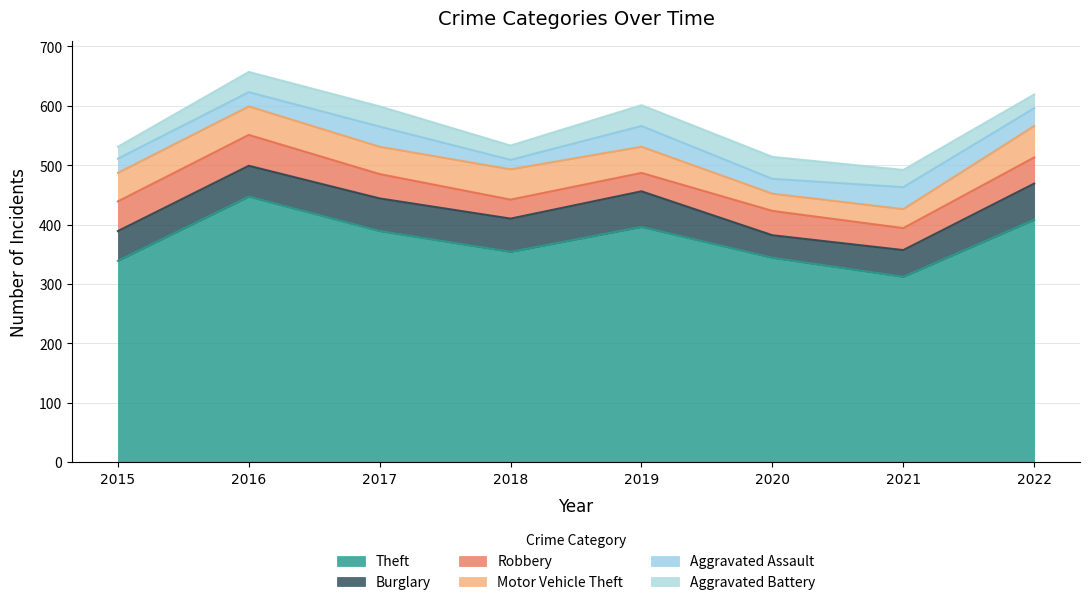

Reading right to left, extract all data points from this chart.

Theft: 2022=408	2021=312	2020=344	2019=396	2018=354	2017=389	2016=447	2015=339
Burglary: 2022=61	2021=45	2020=38	2019=60	2018=56	2017=55	2016=52	2015=50
Robbery: 2022=44	2021=37	2020=41	2019=31	2018=32	2017=41	2016=52	2015=50
Motor Vehicle Theft: 2022=53	2021=32	2020=29	2019=44	2018=51	2017=46	2016=48	2015=48
Aggravated Assault: 2022=30	2021=37	2020=25	2019=35	2018=16	2017=34	2016=24	2015=24
Aggravated Battery: 2022=23	2021=29	2020=37	2019=35	2018=24	2017=34	2016=34	2015=20